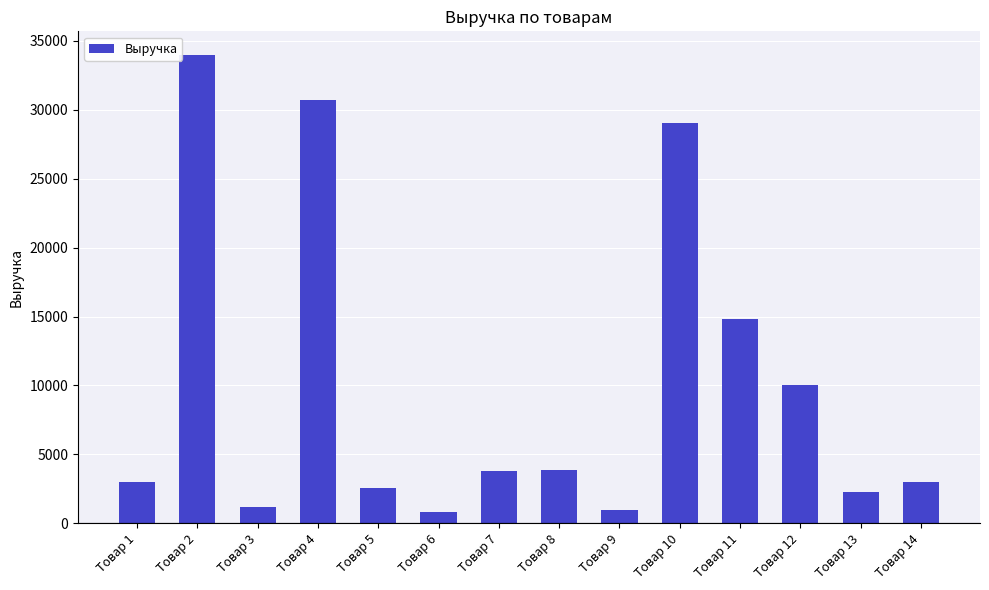

Approximately how many times larger is the value at Товар 14 compared to Товар 3?

2.6